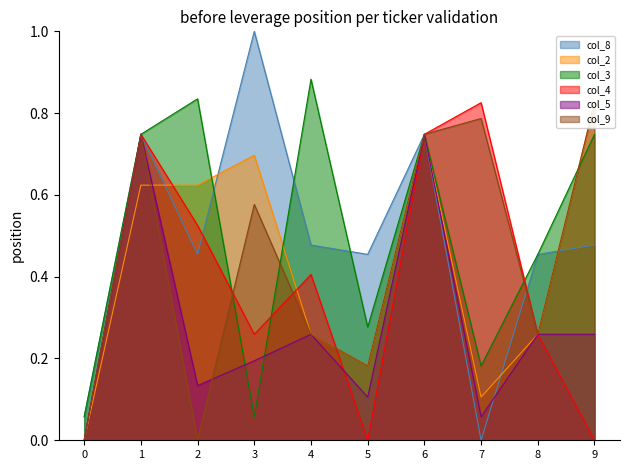

In col_5, how many points are lower than both neighbors (excluding endpoints)?

3